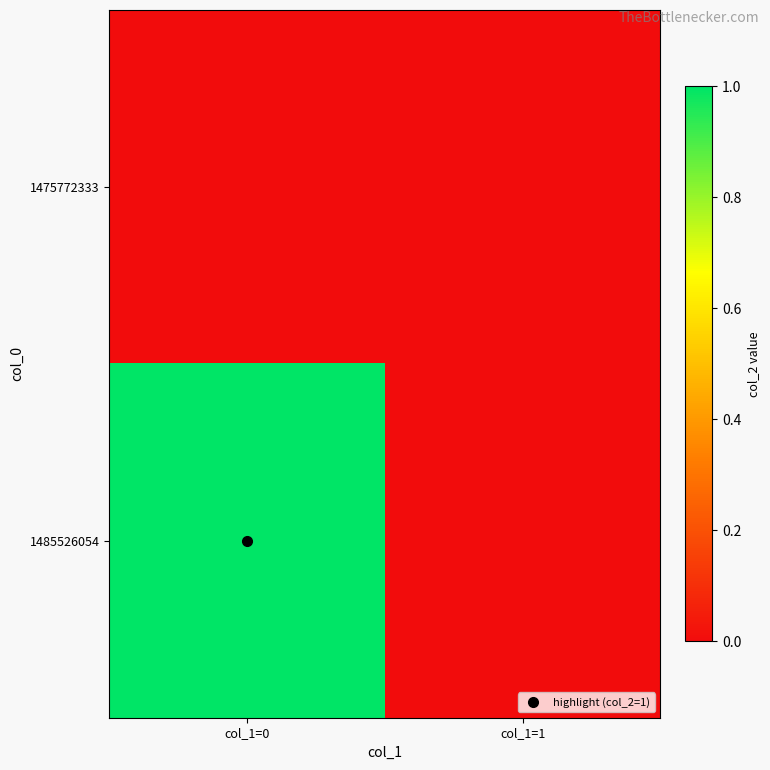

Which has a higher value, col_1=1 or col_1=0?

col_1=1